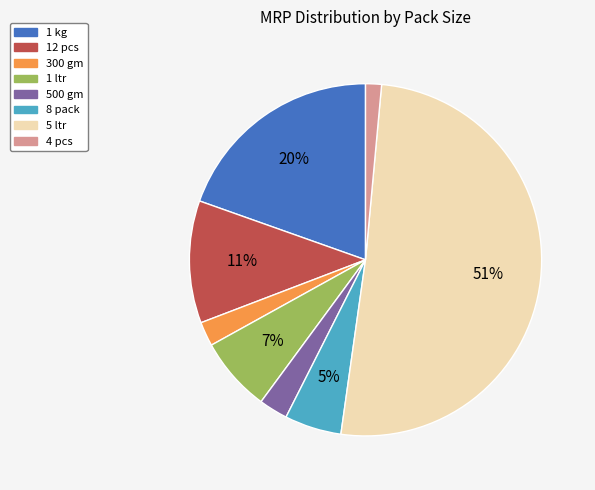

Does any single category account for the majority?

Yes